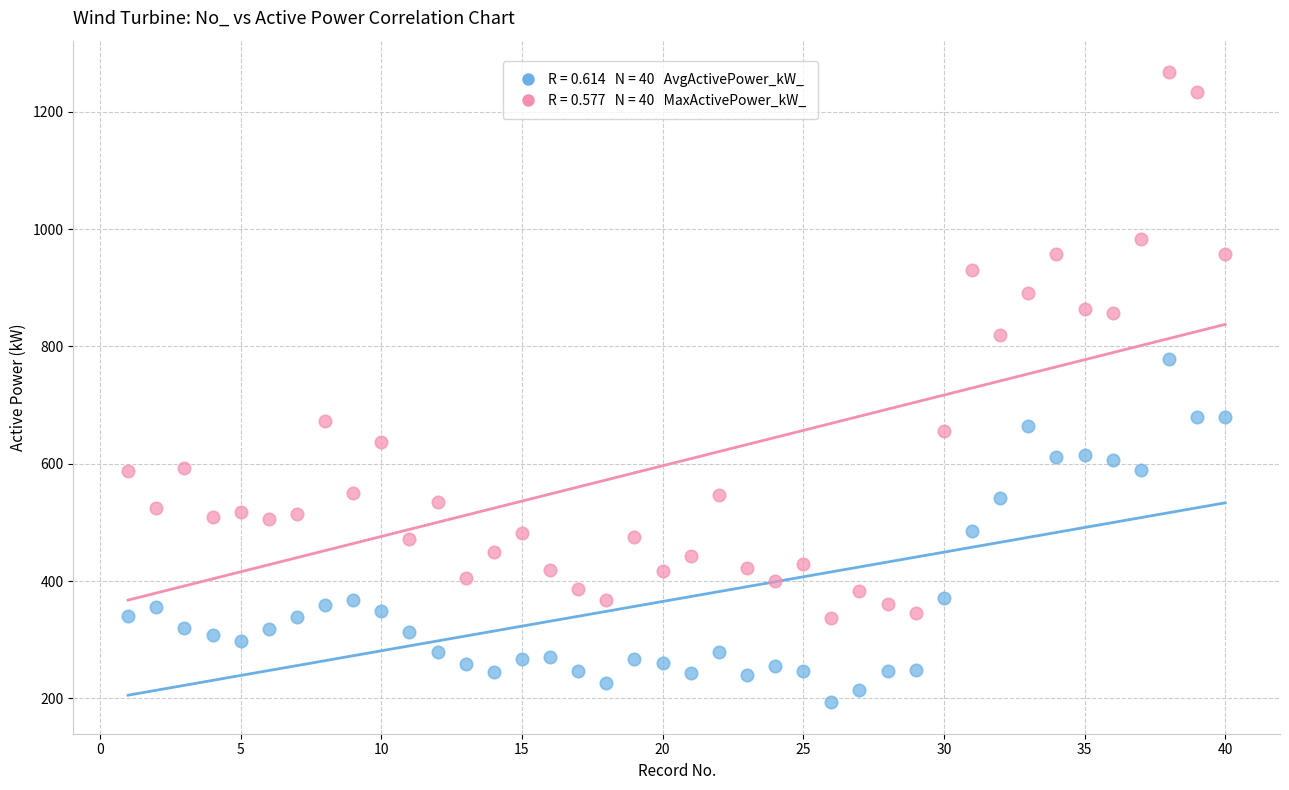

Across all data points, what is the range of Y values (max minus min)?

1074.5